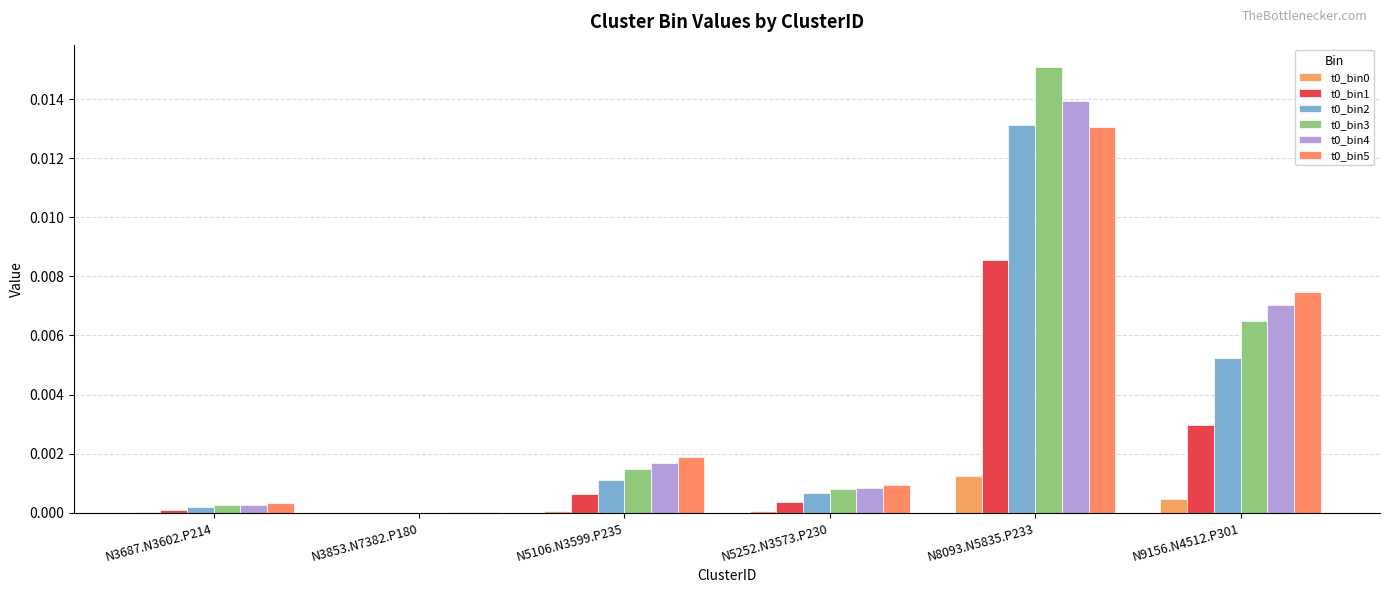

What is the label of the 5th bar from the right?

N3853.N7382.P180